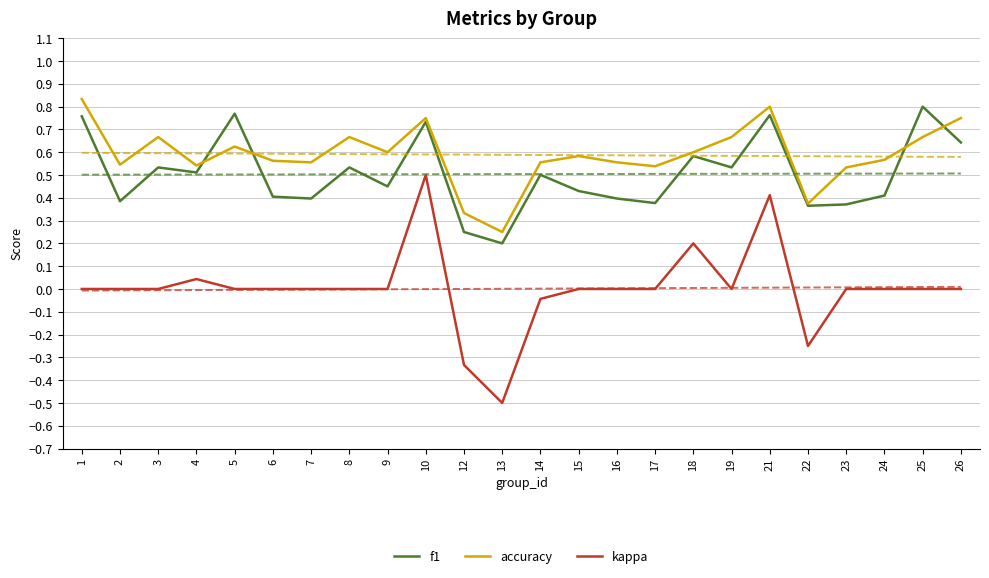

At which label does kappa first exceed 0?

4